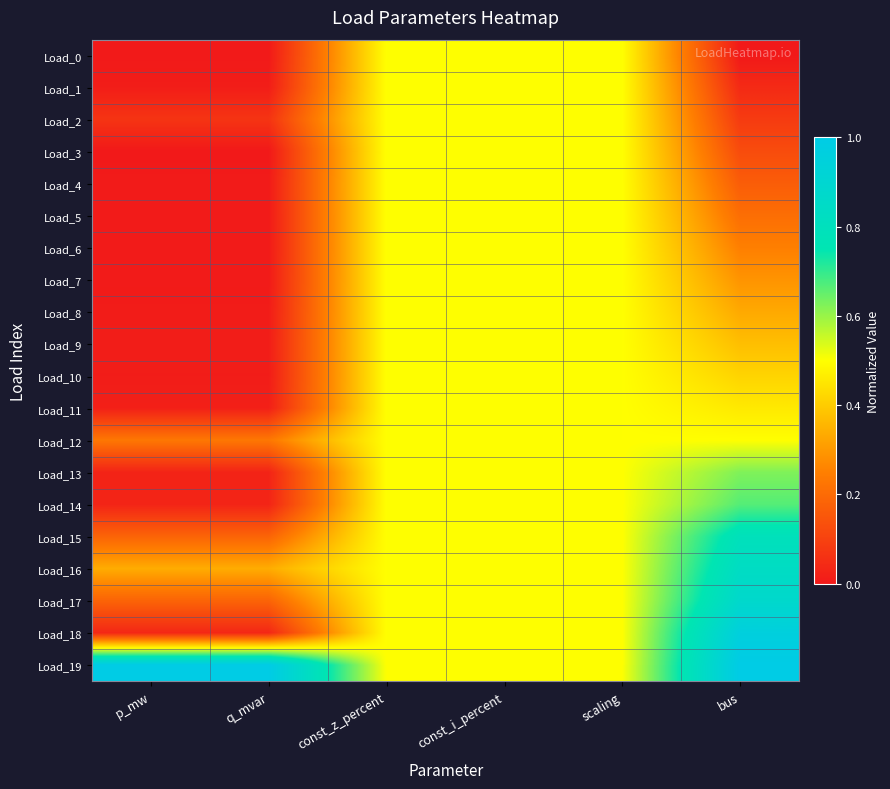

Rank the series at bus from lowest to highest value.

Load_0, Load_1, Load_2, Load_3, Load_4, Load_5, Load_6, Load_7, Load_8, Load_9, Load_10, Load_11, Load_12, Load_13, Load_14, Load_15, Load_16, Load_17, Load_18, Load_19